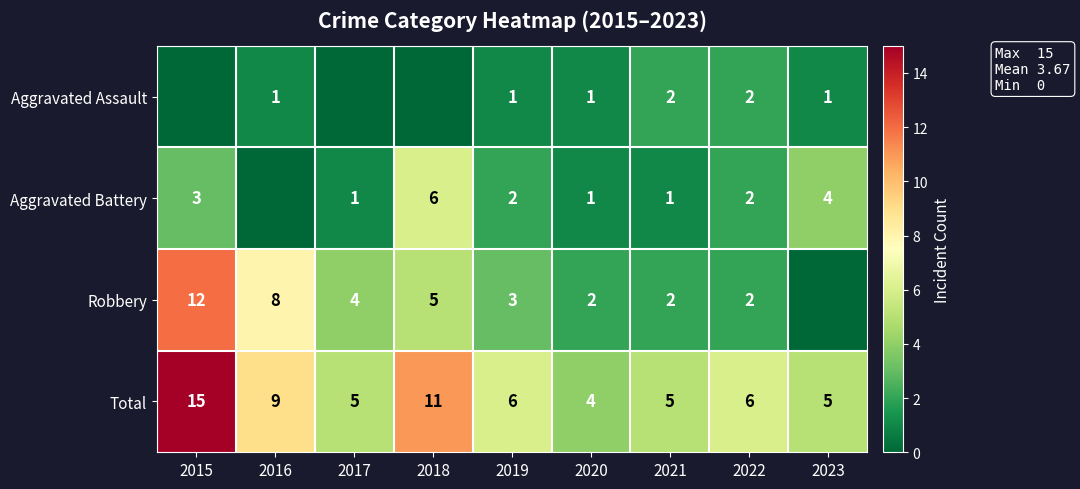

What is the sum of all Total values?

66